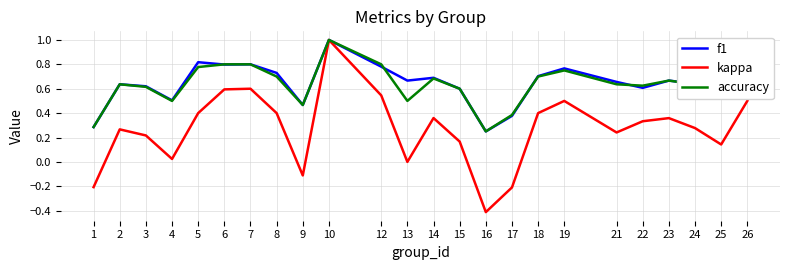

Which series has the widest spread of values?

kappa